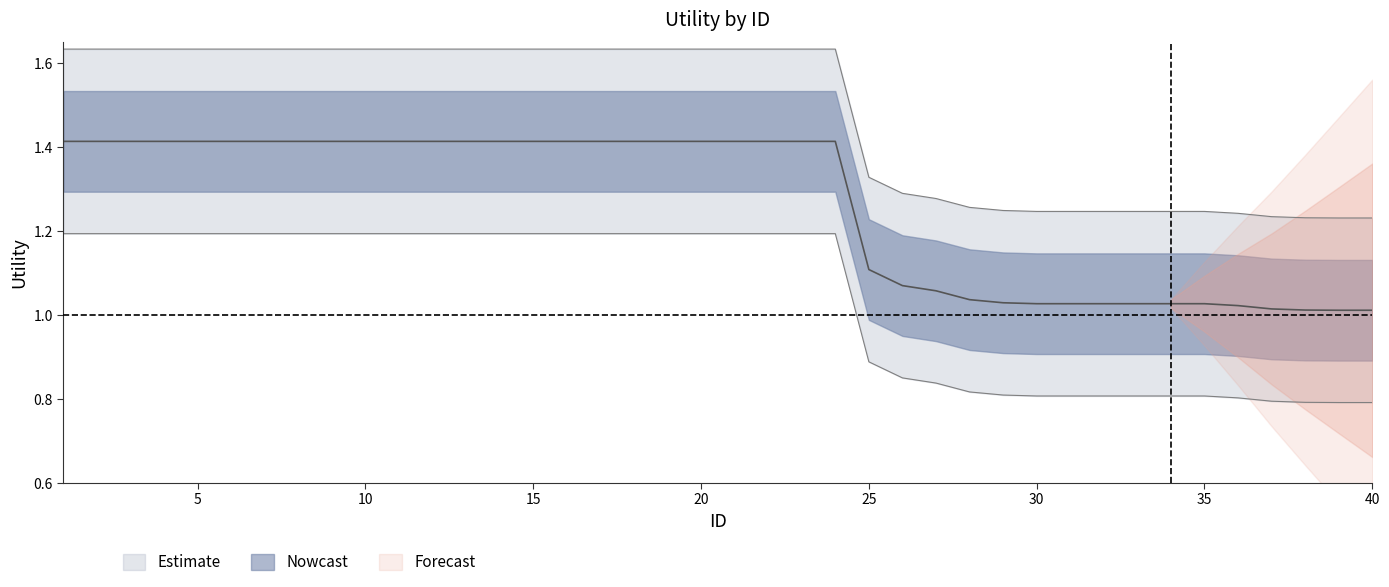

What is the difference between the maximum and second lowest values?

0.4